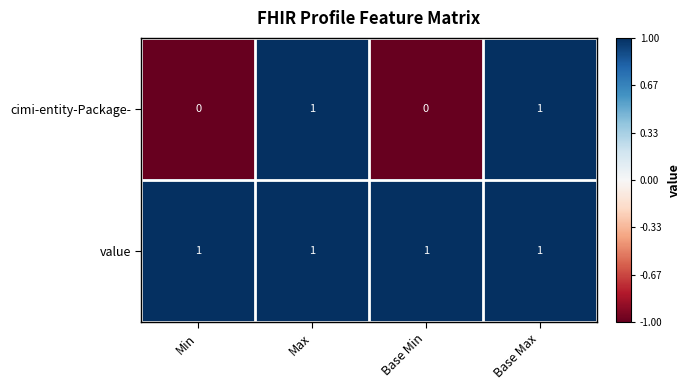

At Base Min, list the series in order from smallest to largest.

cimi-entity-Package-, value